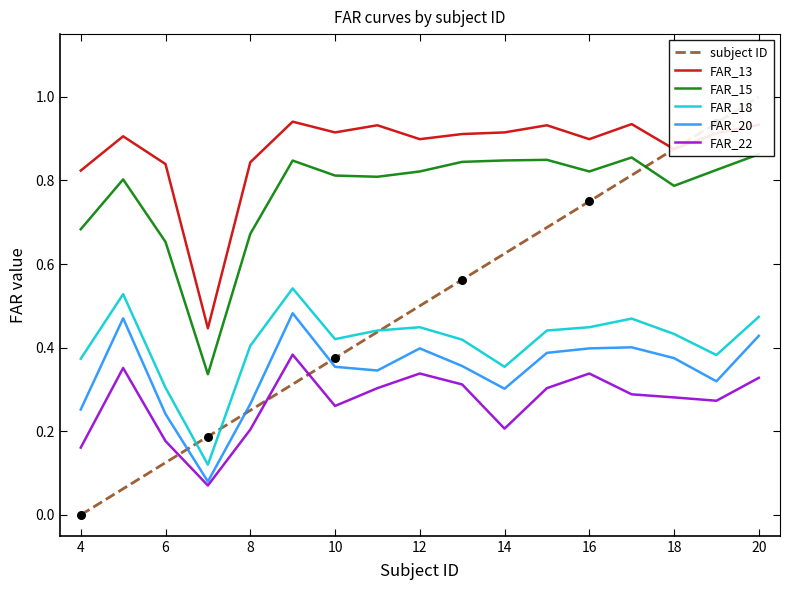

At how many categories does at least one series exceed 0?

17